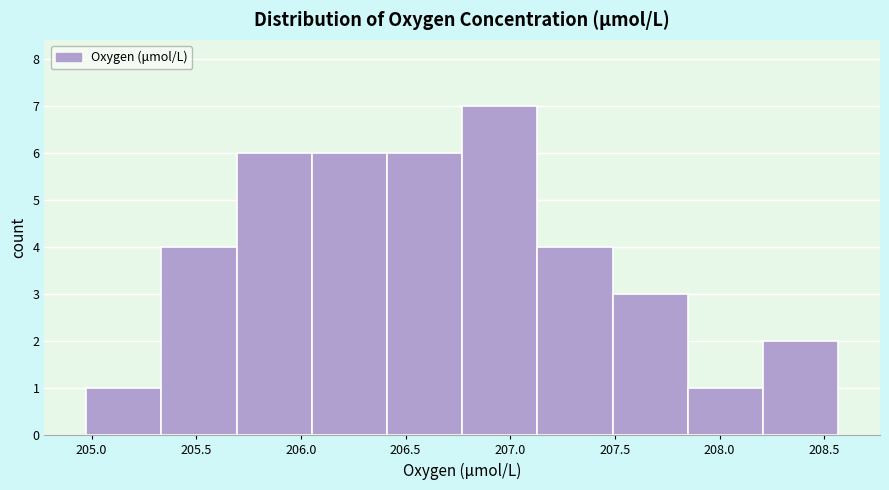

Reading left to right, transcribe this chart: for each bar, give the range it covers on the x-axis and its height. Neither the bar edges nor the heights are printed on the chart, so give them approximately, as read against the axes.

204.95 to 205.35: 1
205.35 to 205.70: 4
205.70 to 206.05: 6
206.05 to 206.40: 6
206.40 to 206.75: 6
206.75 to 207.15: 7
207.15 to 207.50: 4
207.50 to 207.85: 3
207.85 to 208.20: 1
208.20 to 208.55: 2